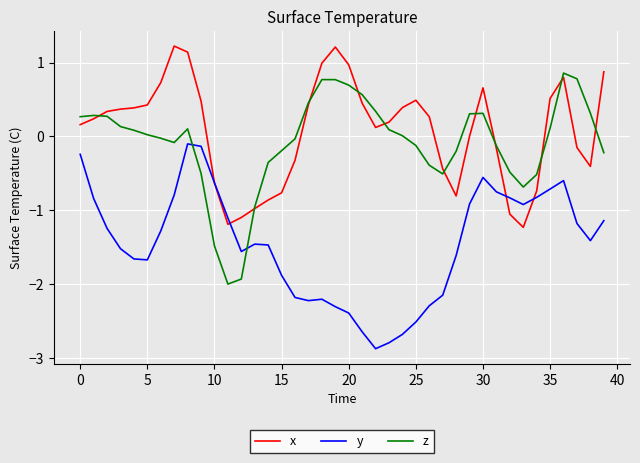

How many intersections are there between y and z?

2